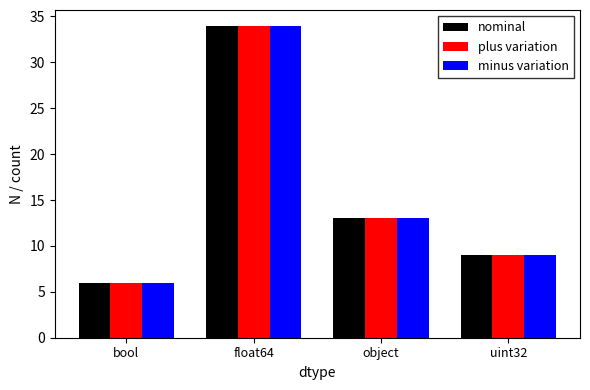

Reading left to right, list all the values displayed in this chart.

nominal: bool=6	float64=34	object=13	uint32=9
plus variation: bool=6	float64=34	object=13	uint32=9
minus variation: bool=6	float64=34	object=13	uint32=9